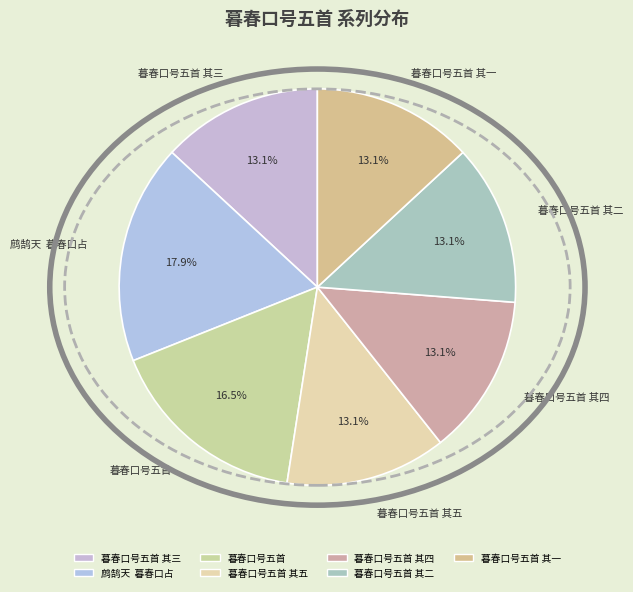

To the nearest percent, what portion does 暮春口号五首 其二 represent?

13%